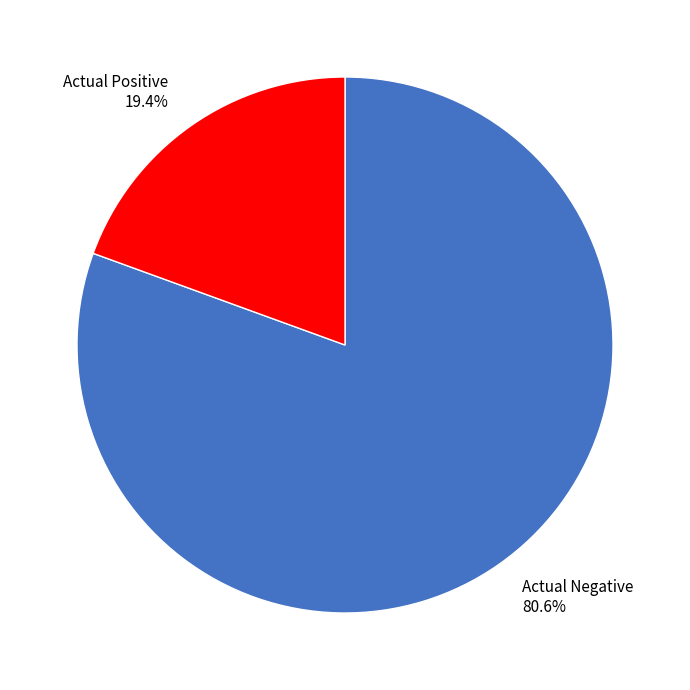

To the nearest percent, what percentage of the pie is Actual Positive?

19%